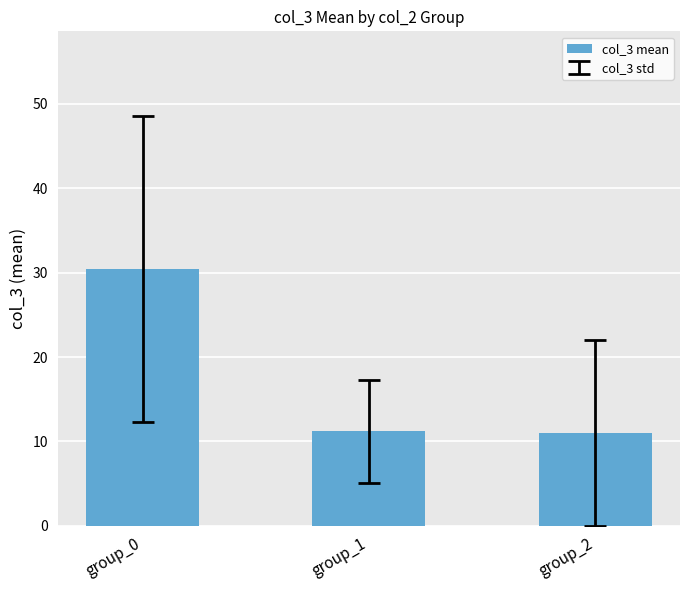

The chart shows a value of 11.0 at group_2. True or false?

True